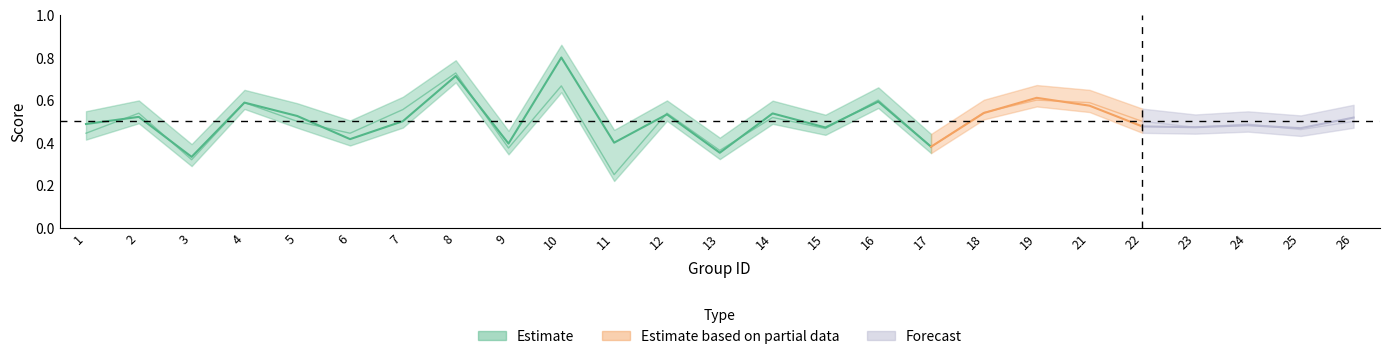

What is the value of the accuracy point at the 15th from the left?

0.5